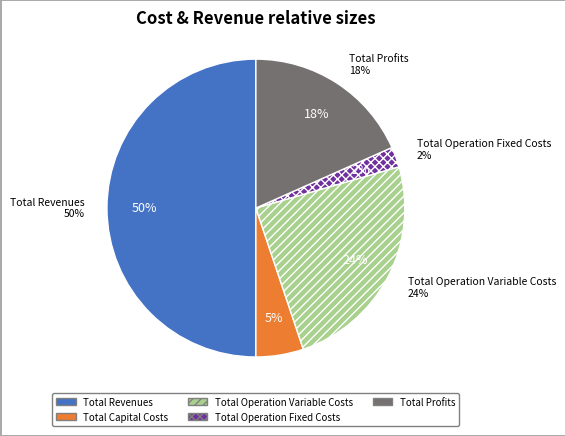

What is the change in value from Total Operation Variable Costs to Total Operation Fixed Costs?

-570832.7